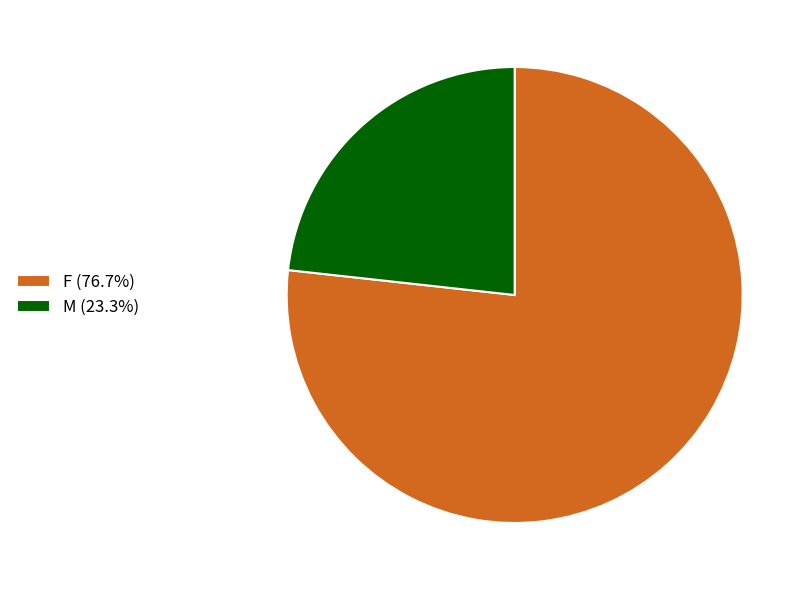

Which slice is the smallest?

M